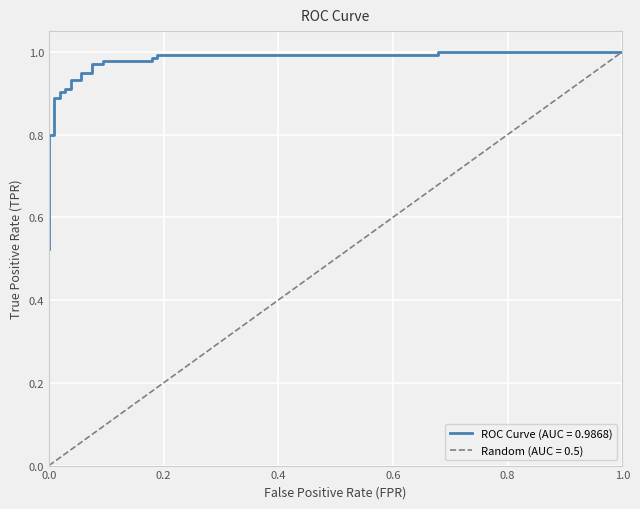

The chart shows a value of 0.3 at 21. True or false?

False